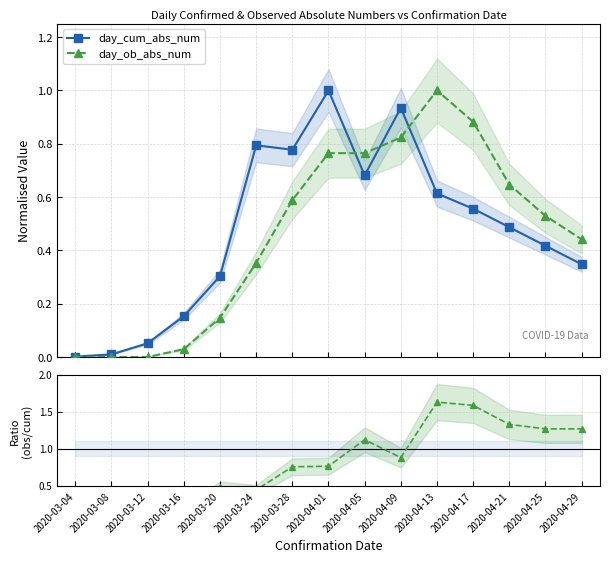

At which category does day_cum_abs_num reach its first local valley?

2020-03-28